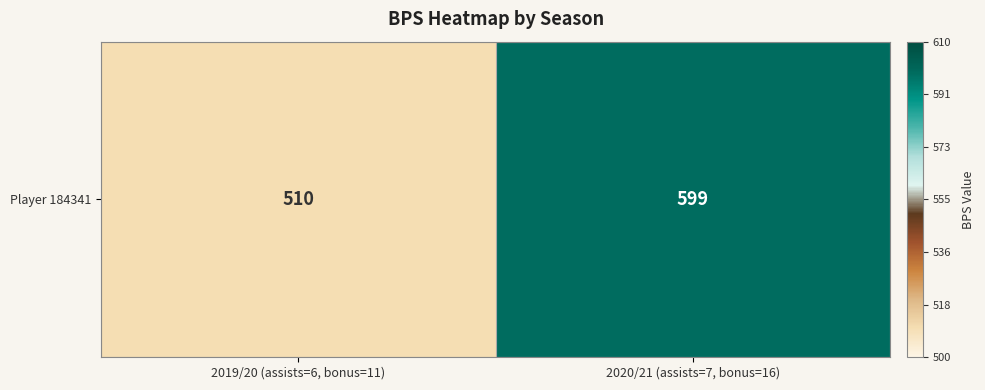

How many data points are less than 599?

1